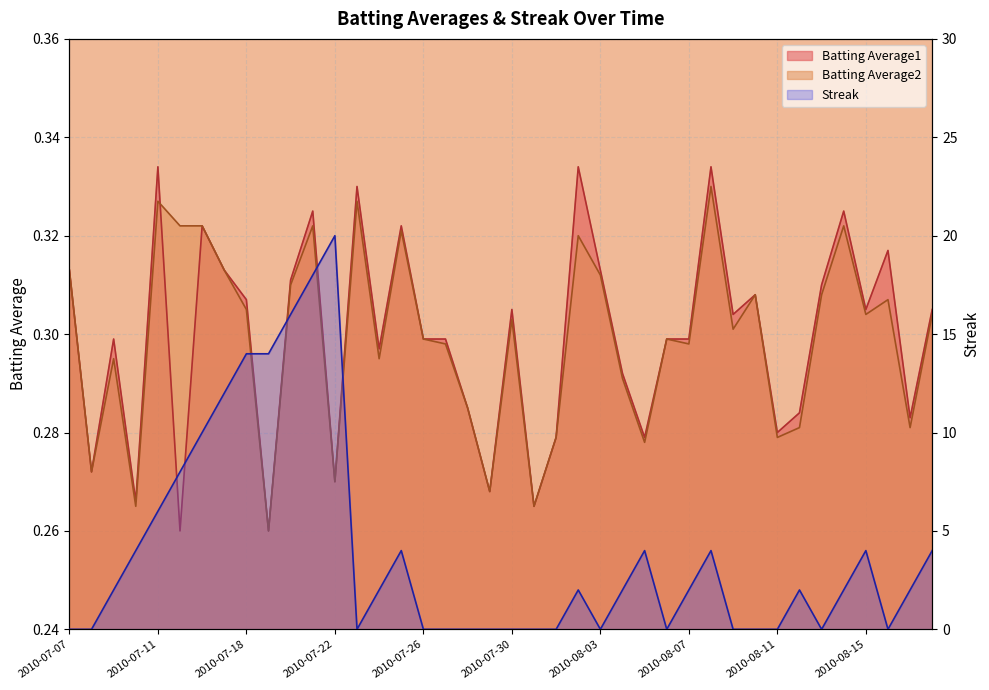

What is the average value of the Batting Average1 series?

0.3